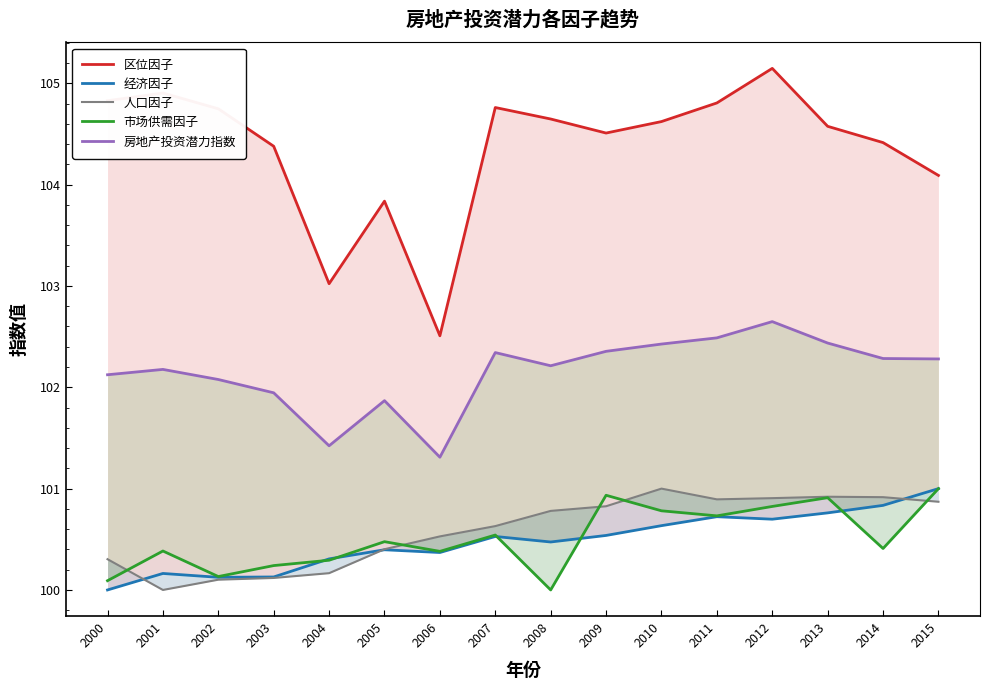

Reading right to left, transcribe all the data shown in this chart.

区位因子: 2015=104.1	2014=104.4	2013=104.6	2012=105.1	2011=104.8	2010=104.6	2009=104.5	2008=104.6	2007=104.8	2006=102.5	2005=103.8	2004=103.0	2003=104.4	2002=104.7	2001=104.9	2000=104.8
经济因子: 2015=101.0	2014=100.8	2013=100.8	2012=100.7	2011=100.7	2010=100.6	2009=100.5	2008=100.5	2007=100.5	2006=100.4	2005=100.4	2004=100.3	2003=100.1	2002=100.1	2001=100.2	2000=100.0
人口因子: 2015=100.9	2014=100.9	2013=100.9	2012=100.9	2011=100.9	2010=101.0	2009=100.8	2008=100.8	2007=100.6	2006=100.5	2005=100.4	2004=100.2	2003=100.1	2002=100.1	2001=100.0	2000=100.3
市场供需因子: 2015=101.0	2014=100.4	2013=100.9	2012=100.8	2011=100.7	2010=100.8	2009=100.9	2008=100.0	2007=100.5	2006=100.4	2005=100.5	2004=100.3	2003=100.2	2002=100.1	2001=100.4	2000=100.1
房地产投资潜力指数: 2015=102.3	2014=102.3	2013=102.4	2012=102.6	2011=102.5	2010=102.4	2009=102.4	2008=102.2	2007=102.3	2006=101.3	2005=101.9	2004=101.4	2003=101.9	2002=102.1	2001=102.2	2000=102.1